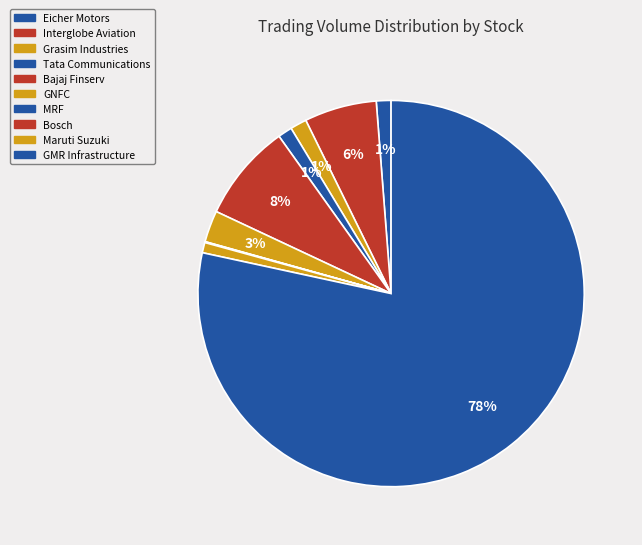

Count the number of slices in the pie.

10